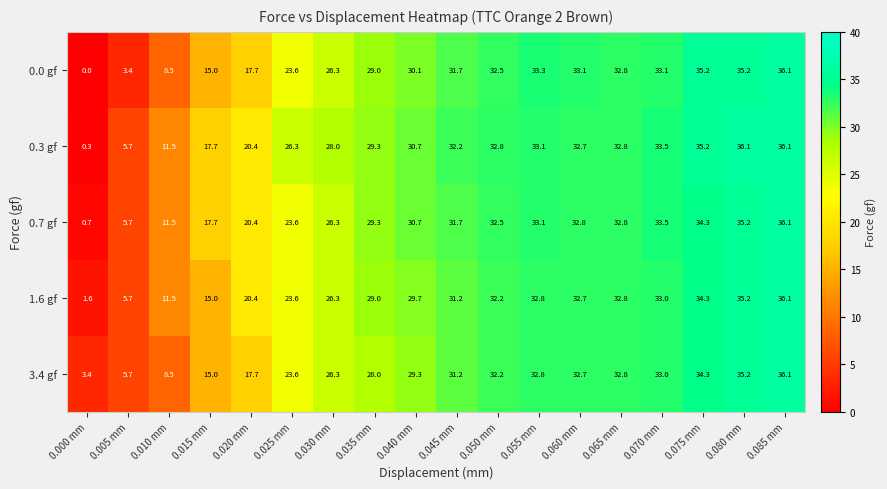

At which category is the sum across all series the highest?

0.085 mm